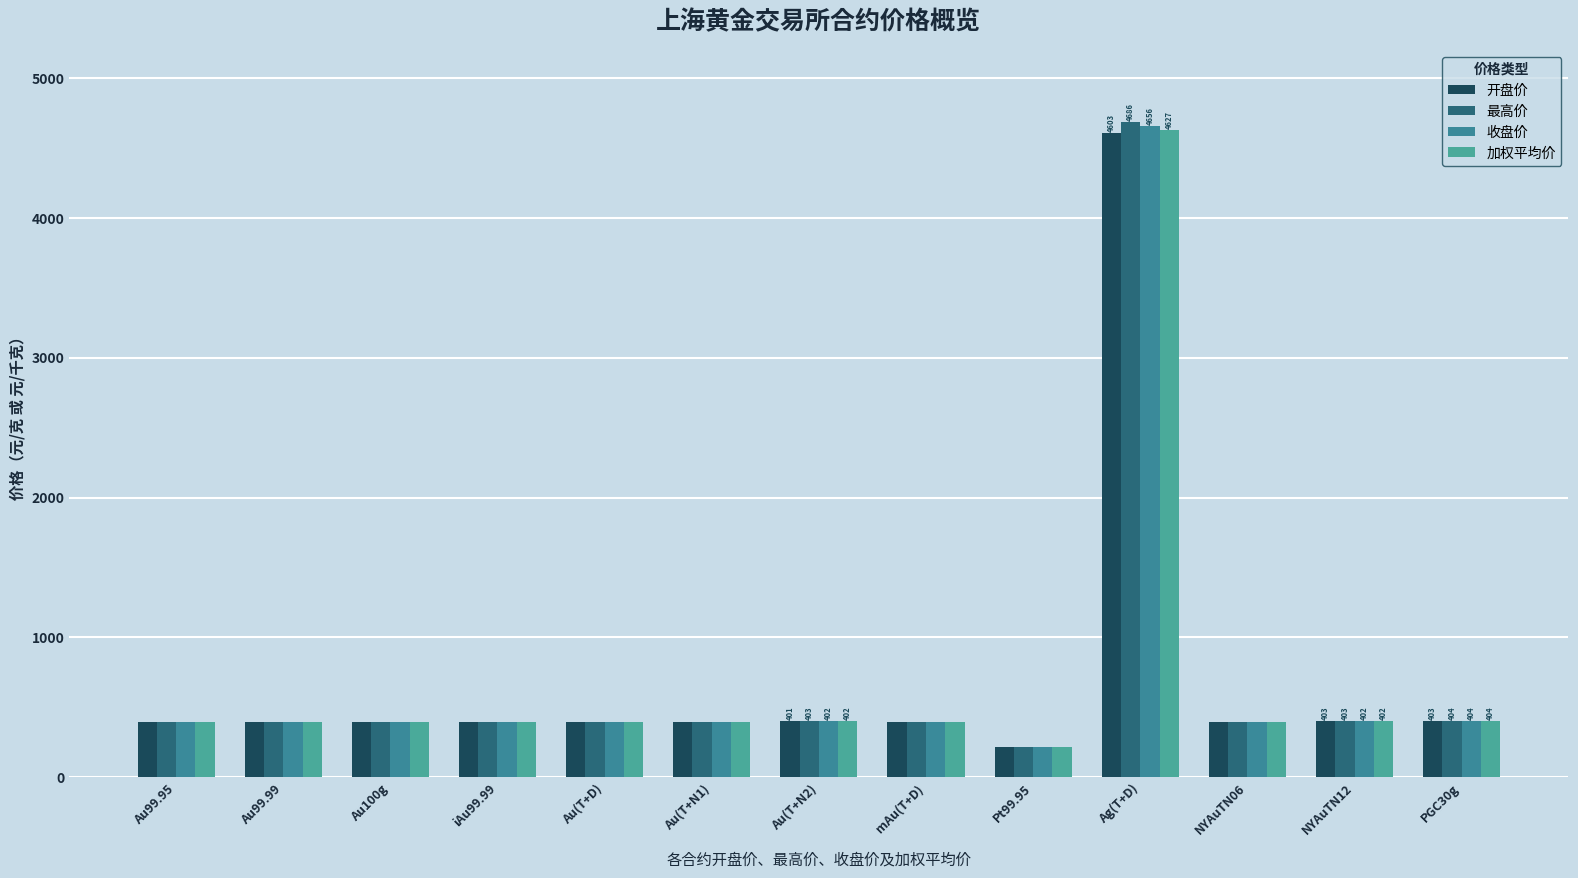

At which label does 收盘价 reach its peak?

Ag(T+D)